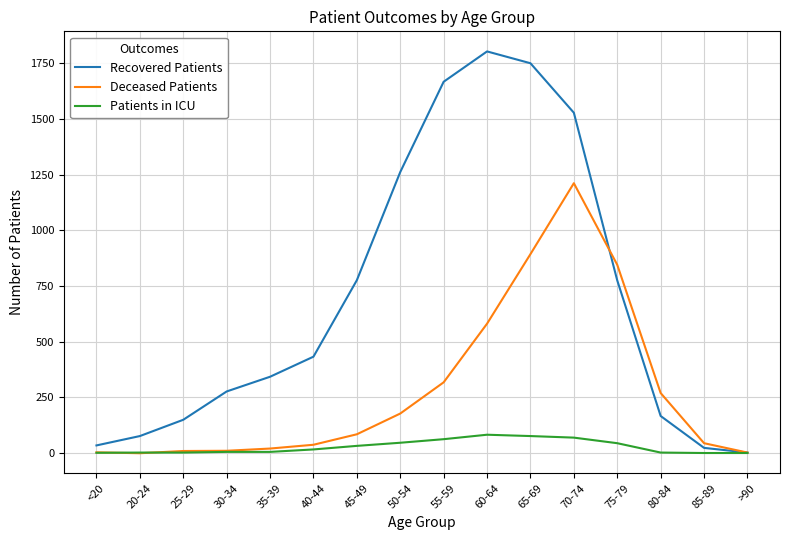

At which category is the sum across all series the highest?

70-74